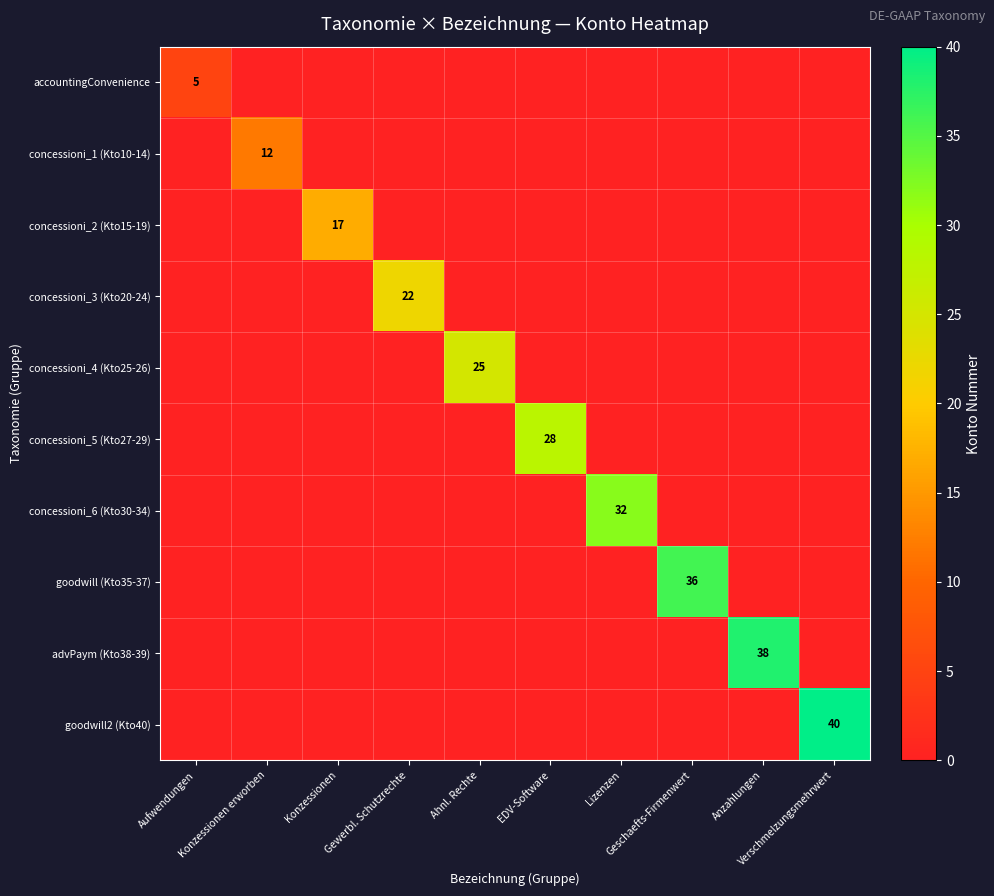

How many values in concessioni_4 (Kto25-26) are above zero?

1